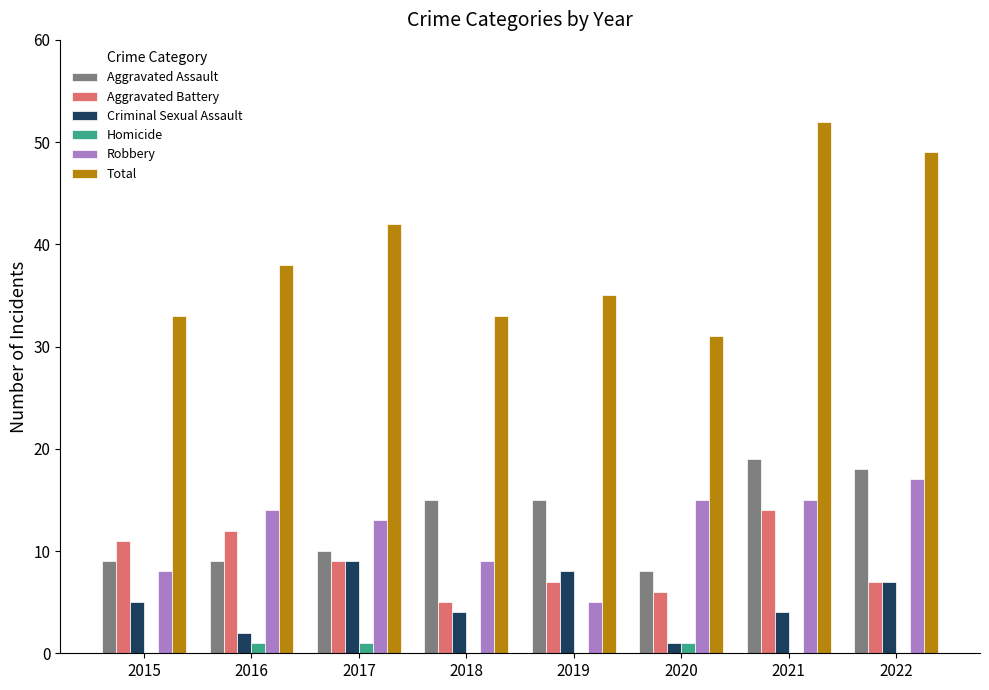

Reading left to right, what are all the values shown in this chart?

Aggravated Assault: 9	9	10	15	15	8	19	18
Aggravated Battery: 11	12	9	5	7	6	14	7
Criminal Sexual Assault: 5	2	9	4	8	1	4	7
Homicide: 0	1	1	0	0	1	0	0
Robbery: 8	14	13	9	5	15	15	17
Total: 33	38	42	33	35	31	52	49